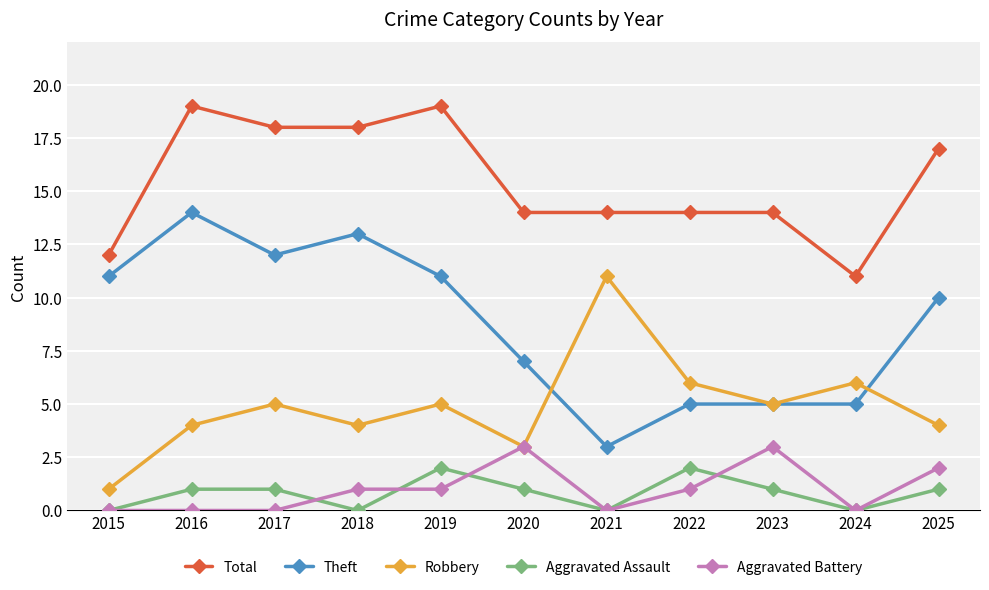

At which category does Aggravated Assault reach its first local valley?

2018